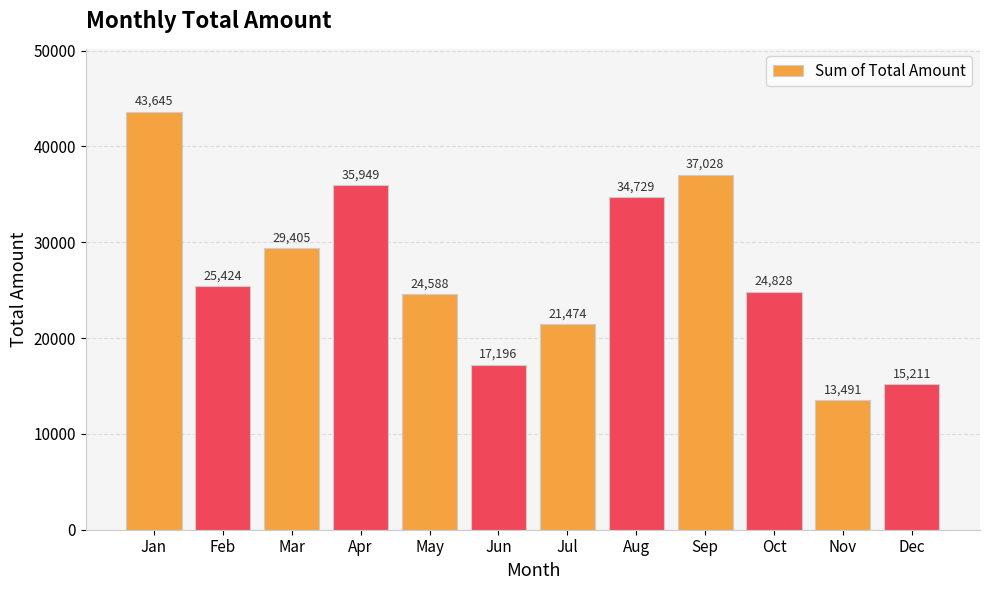

What is the change in value from Feb to Jun?

-8228.7